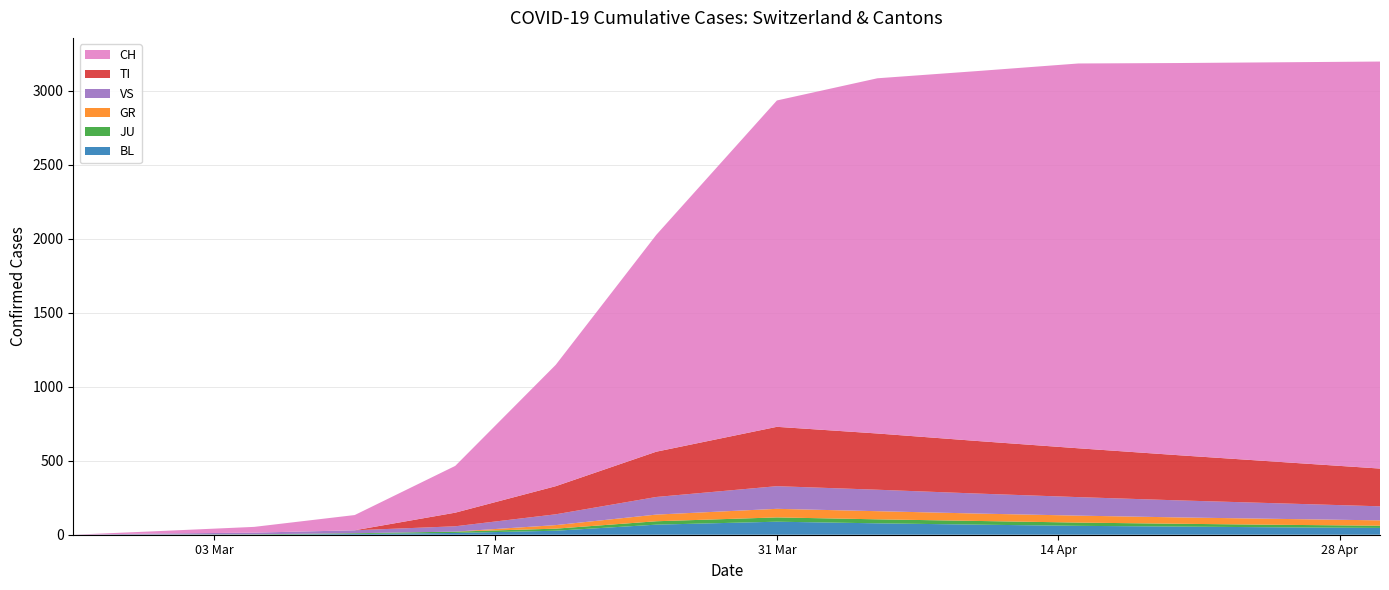

Reading left to right, list all the values displayed in this chart.

BL: 2020-02-25=0	2020-02-29=1	2020-03-05=1	2020-03-10=5	2020-03-15=12	2020-03-20=27	2020-03-25=68	2020-03-31=88	2020-04-05=77	2020-04-10=68	2020-04-15=60	2020-04-20=55	2020-04-25=50	2020-04-30=46
JU: 2020-02-25=0	2020-02-29=1	2020-03-05=2	2020-03-10=5	2020-03-15=9	2020-03-20=14	2020-03-25=23	2020-03-31=29	2020-04-05=27	2020-04-10=25	2020-04-15=22	2020-04-20=19	2020-04-25=17	2020-04-30=15
GR: 2020-02-25=0	2020-02-29=0	2020-03-05=0	2020-03-10=0	2020-03-15=0	2020-03-20=24	2020-03-25=45	2020-03-31=58	2020-04-05=55	2020-04-10=50	2020-04-15=47	2020-04-20=43	2020-04-25=40	2020-04-30=36
VS: 2020-02-25=0	2020-02-29=6	2020-03-05=11	2020-03-10=20	2020-03-15=36	2020-03-20=73	2020-03-25=119	2020-03-31=153	2020-04-05=145	2020-04-10=135	2020-04-15=125	2020-04-20=115	2020-04-25=105	2020-04-30=95
TI: 2020-02-25=0	2020-02-29=0	2020-03-05=0	2020-03-10=0	2020-03-15=92	2020-03-20=190	2020-03-25=306	2020-03-31=401	2020-04-05=380	2020-04-10=355	2020-04-15=330	2020-04-20=305	2020-04-25=280	2020-04-30=255
CH: 2020-02-25=0	2020-02-29=15	2020-03-05=39	2020-03-10=103	2020-03-15=316	2020-03-20=820	2020-03-25=1465	2020-03-31=2205	2020-04-05=2400	2020-04-10=2500	2020-04-15=2600	2020-04-20=2650	2020-04-25=2700	2020-04-30=2750